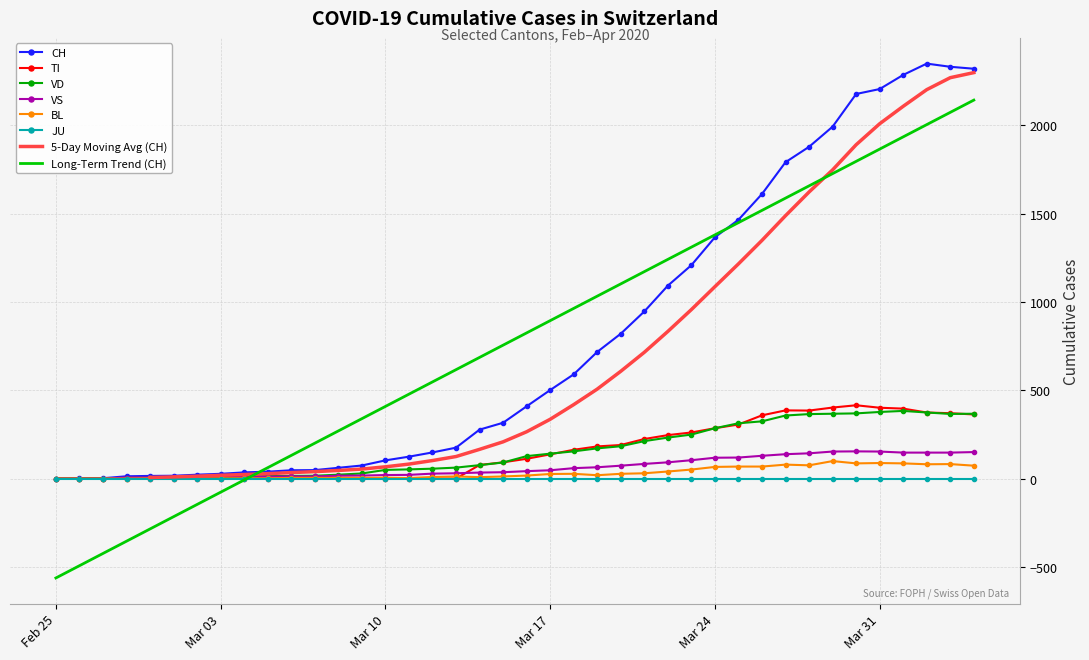

Which series has the widest spread of values?

CH